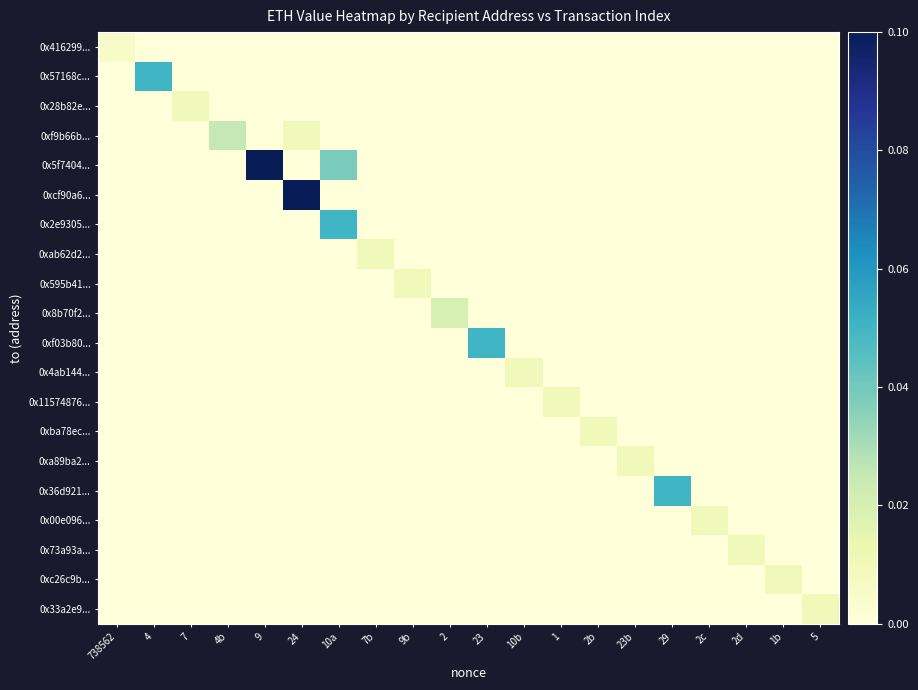

List the series in order of their peak value, highest first.

0x5f7404..., 0xcf90a6..., 0x57168c..., 0x2e9305..., 0xf03b80..., 0x36d921..., 0xf9b66b..., 0x8b70f2..., 0x28b82e..., 0xab62d2..., 0x595b41..., 0x4ab144..., 0x11574876..., 0xba78ec..., 0xa89ba2..., 0x00e096..., 0x73a93a..., 0xc26c9b..., 0x33a2e9..., 0x416299...